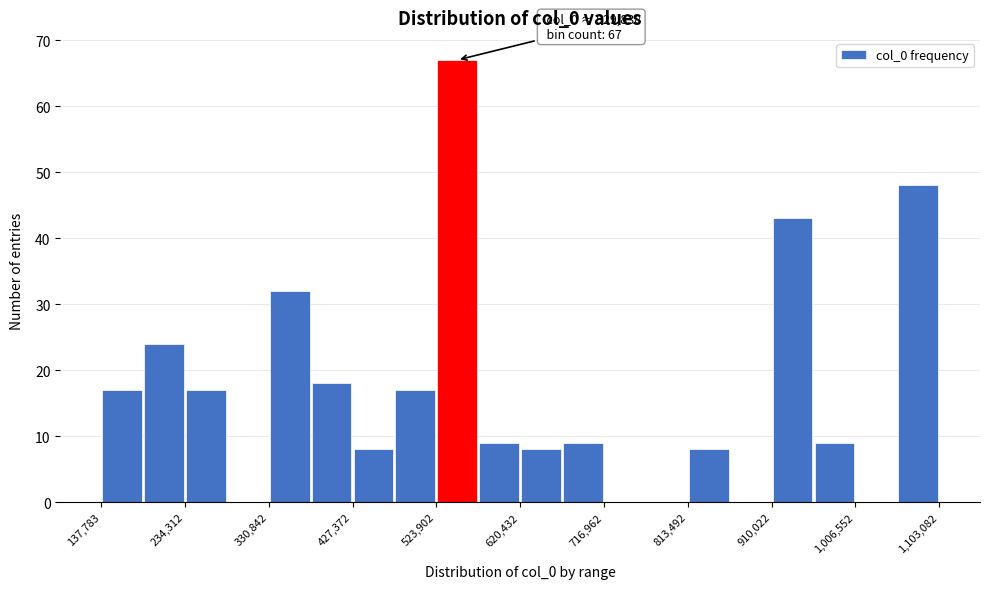

Over which range of the x-axis is the bar tallest?

520000 to 570000